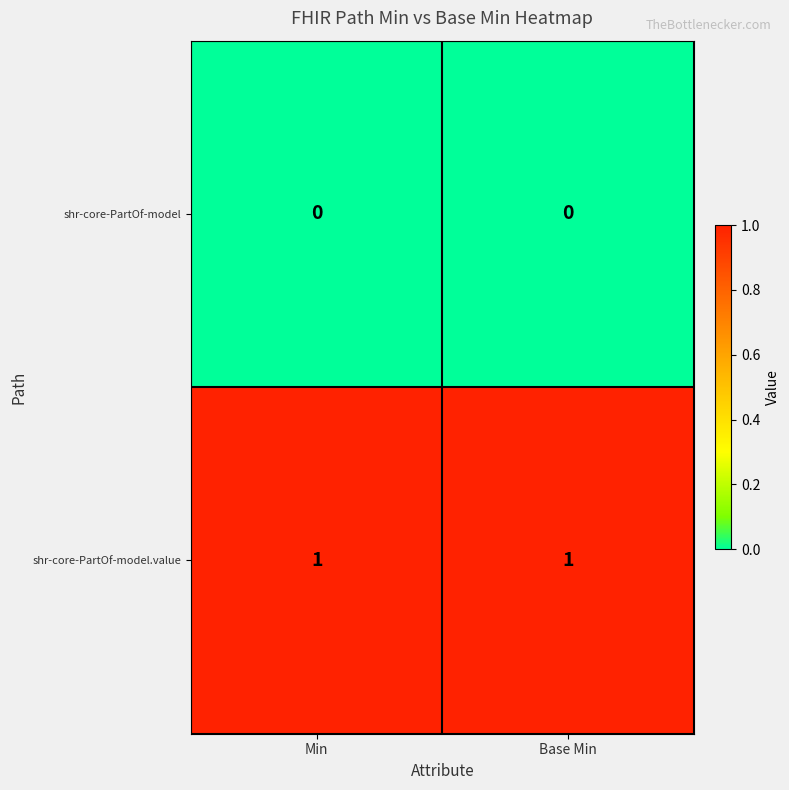

What is the spread (max minus min) of values at Min?

1